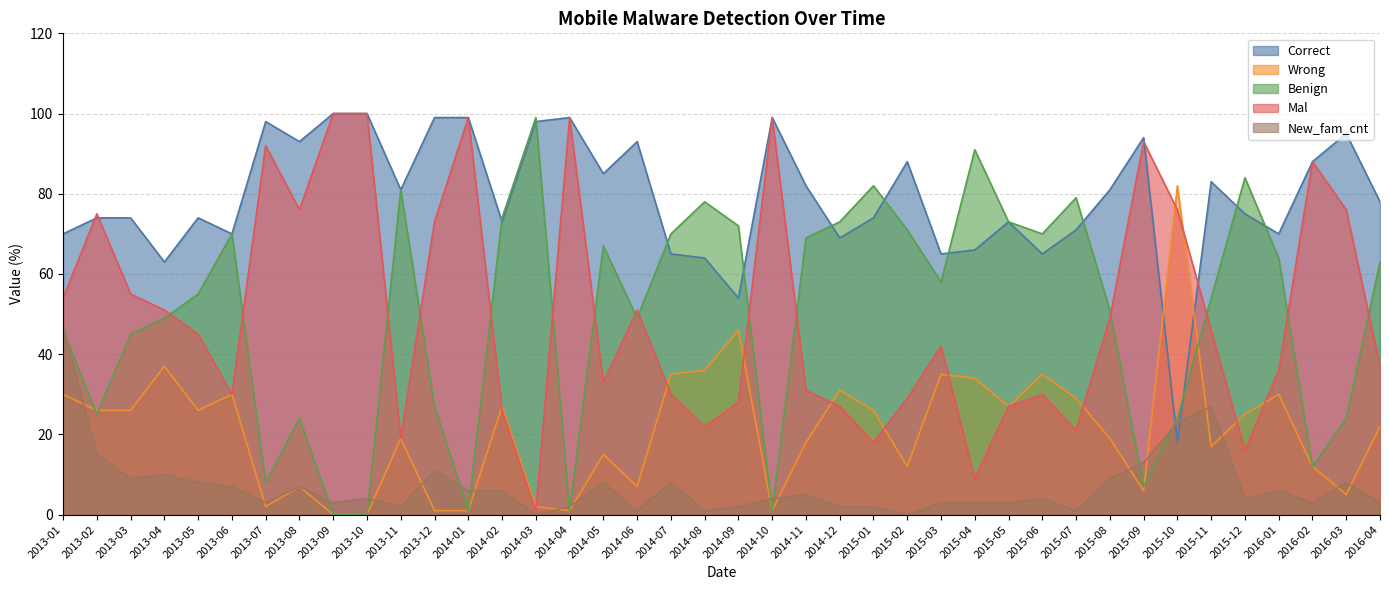

Does the chart display data point markers on the line(s)?

No